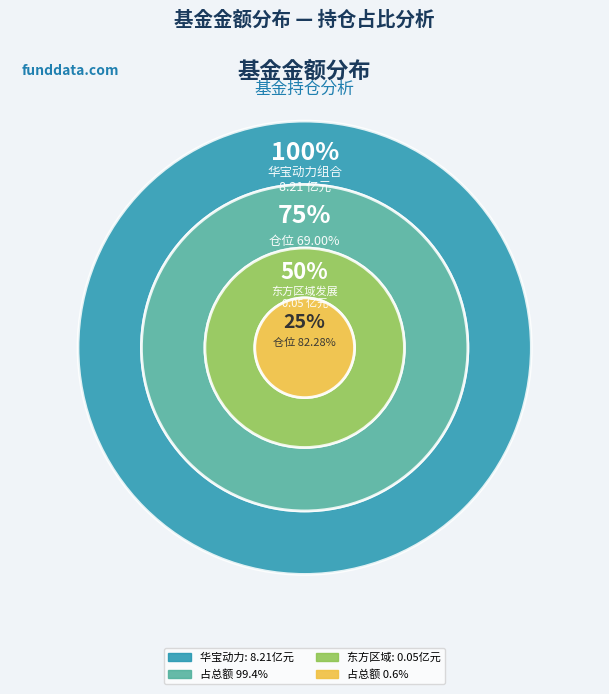

Rank the categories by value from highest to lowest.

华宝动力组合混合, 东方区域发展混合